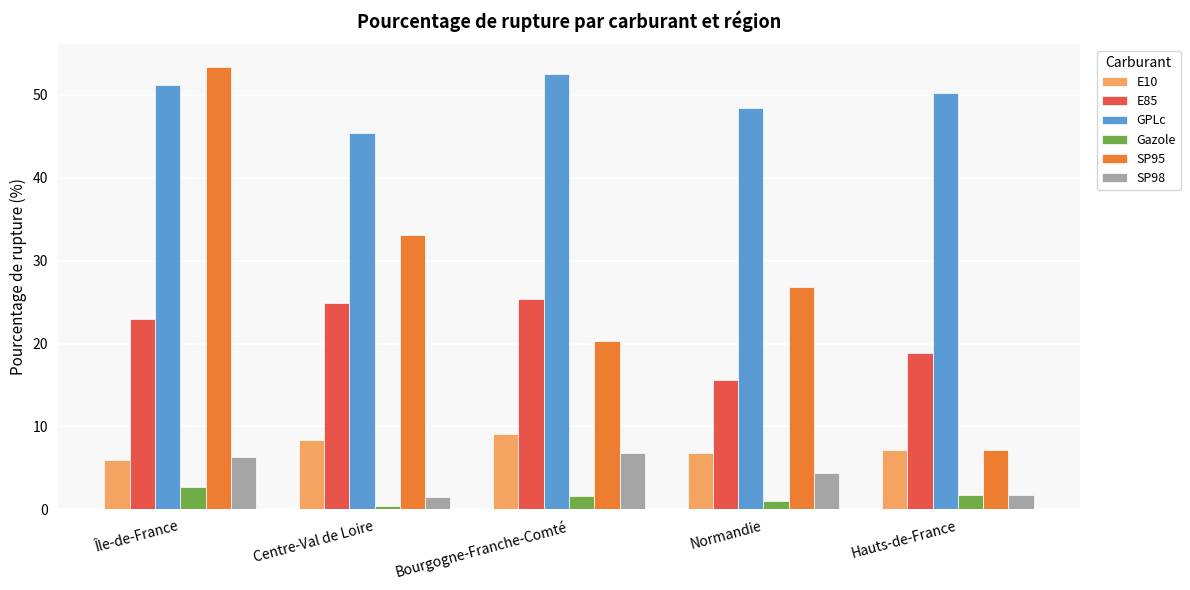

What is the value of the GPLc bar at the 5th from the left?

50.2